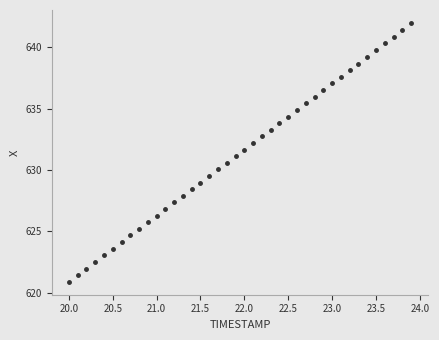

What is the range of X values (max minus min)?

3.9